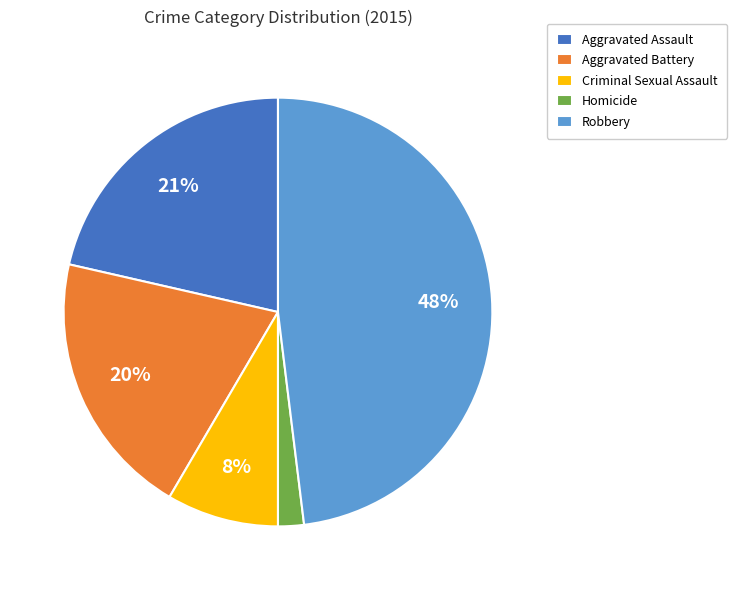

Do Aggravated Battery and Aggravated Assault together represent more than half of the pie?

No